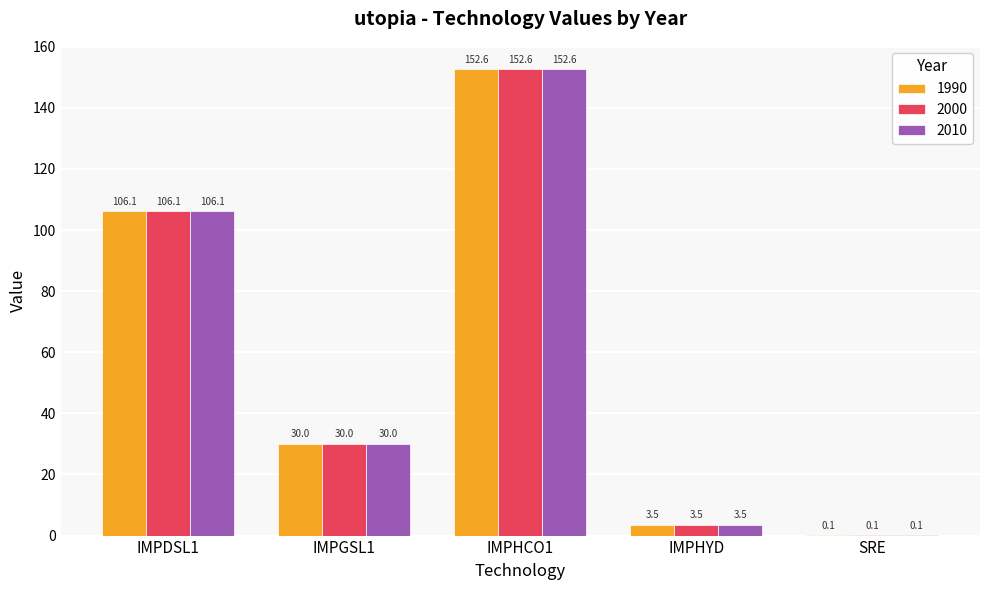

What is the sum of all 2000 values?

292.4